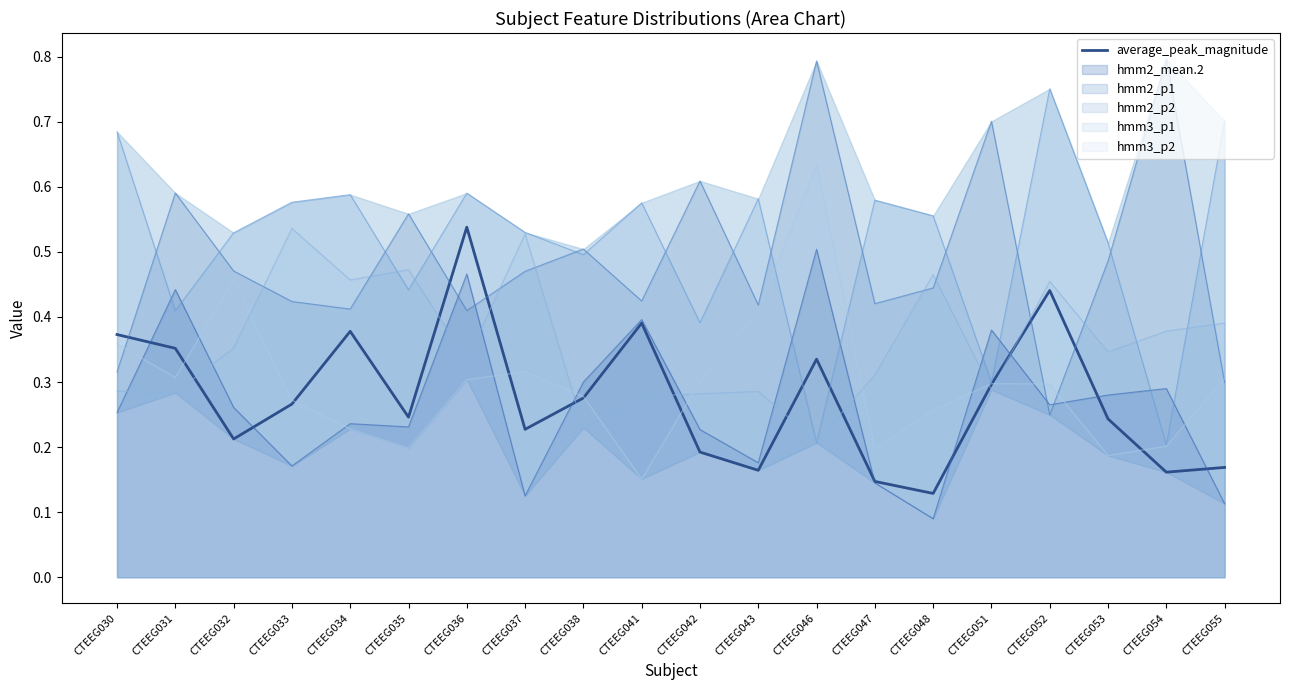

Which label corresponds to the smallest value in the chart?

CTEEG048